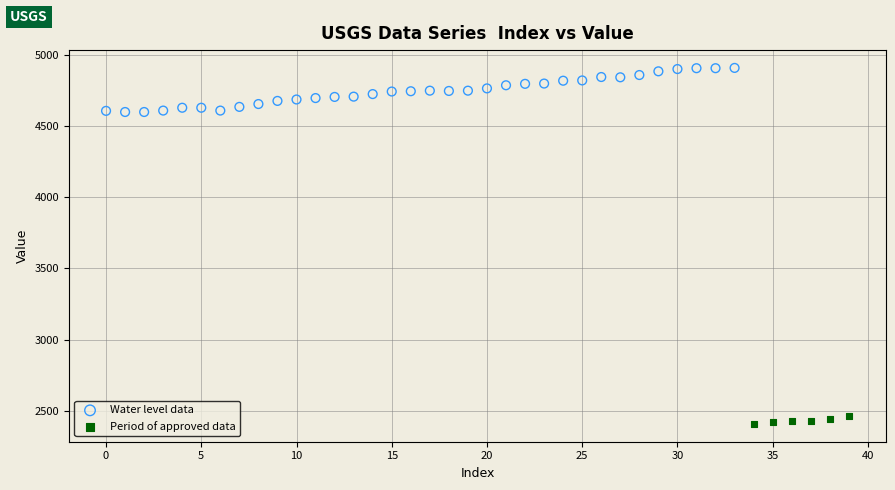

What are all the series names shown in the legend?

Water level data, Period of approved data